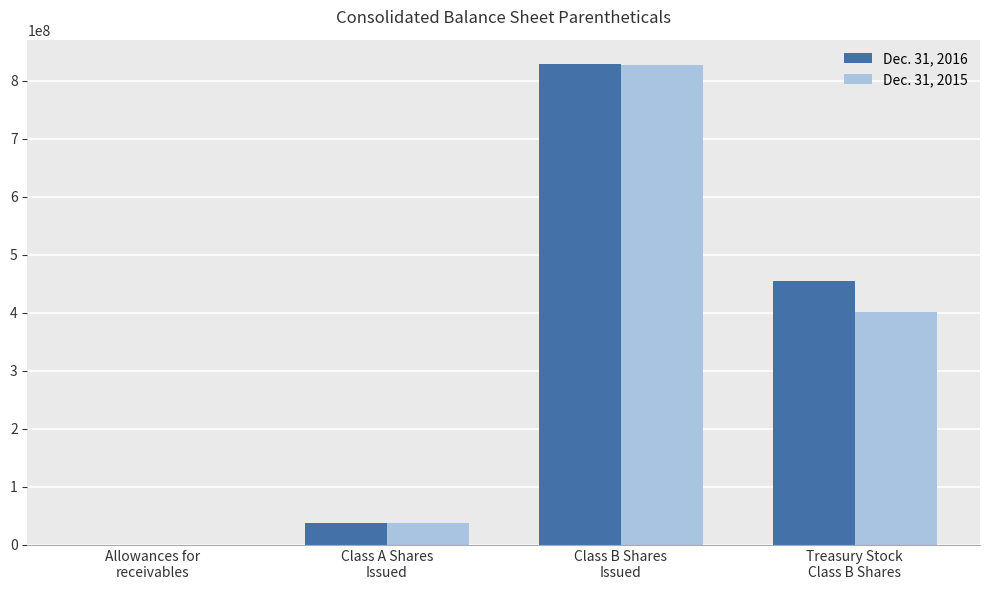

What is the difference between the Dec. 31, 2015 values at Treasury Stock
Class B Shares and Class A Shares
Issued?

363000000